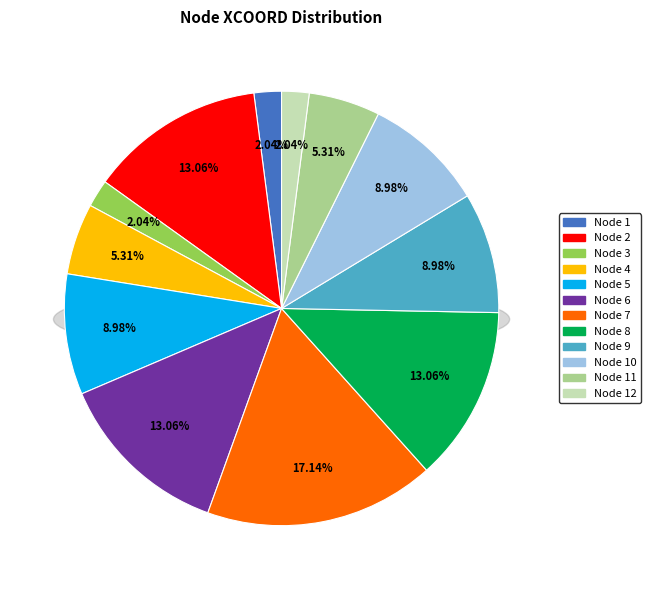

Is there any slice that represents more than half of the pie?

No